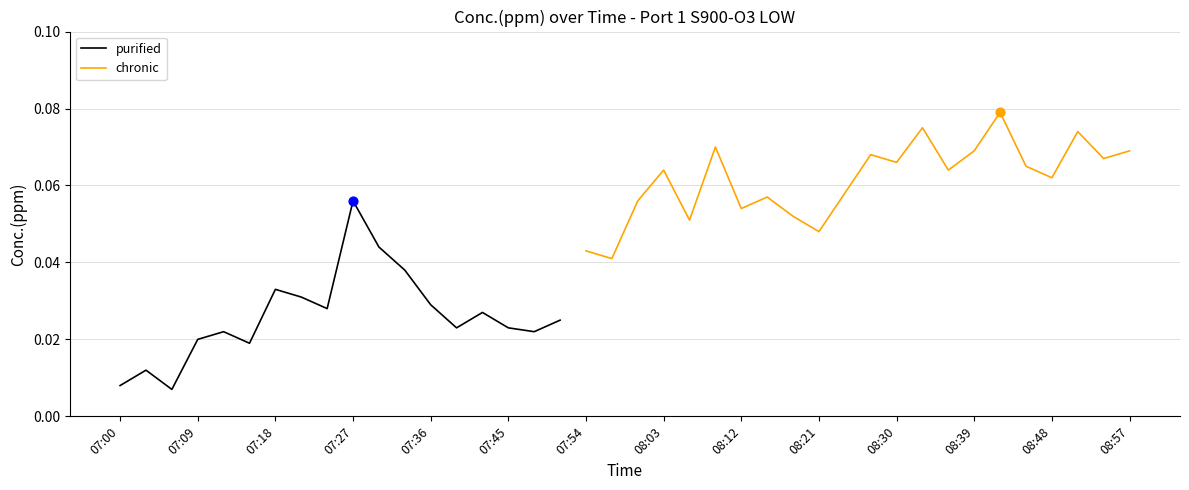

What are all the series names shown in the legend?

purified, chronic